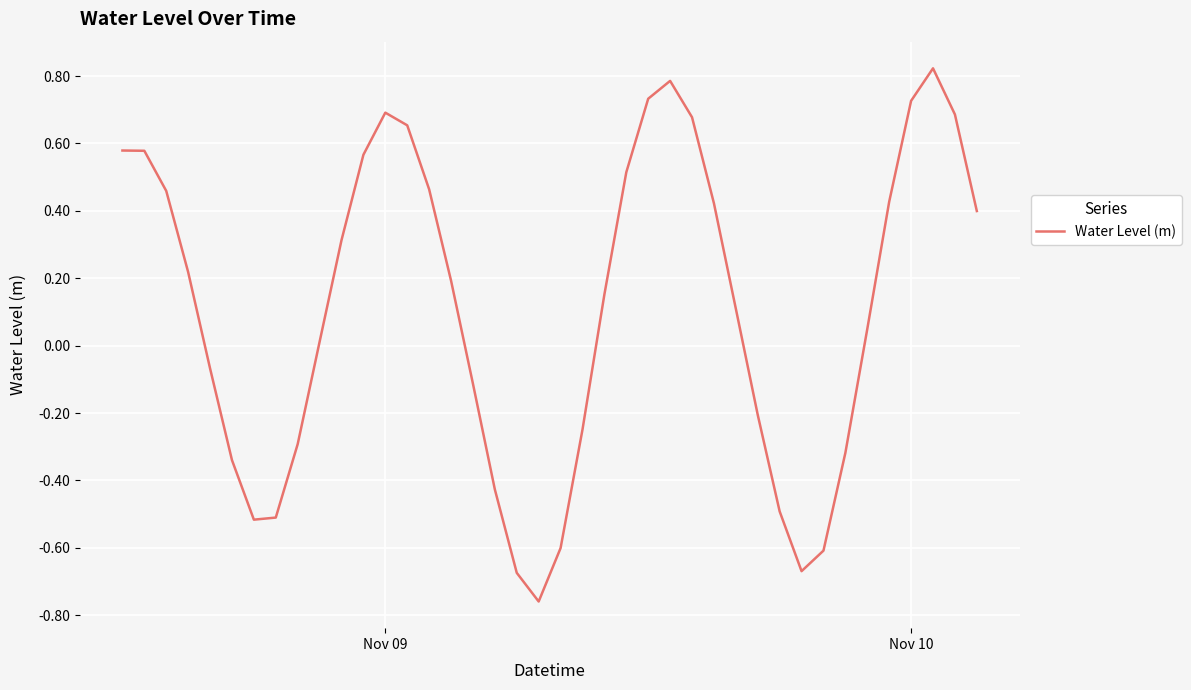

How many distinct data groups are displayed?

1